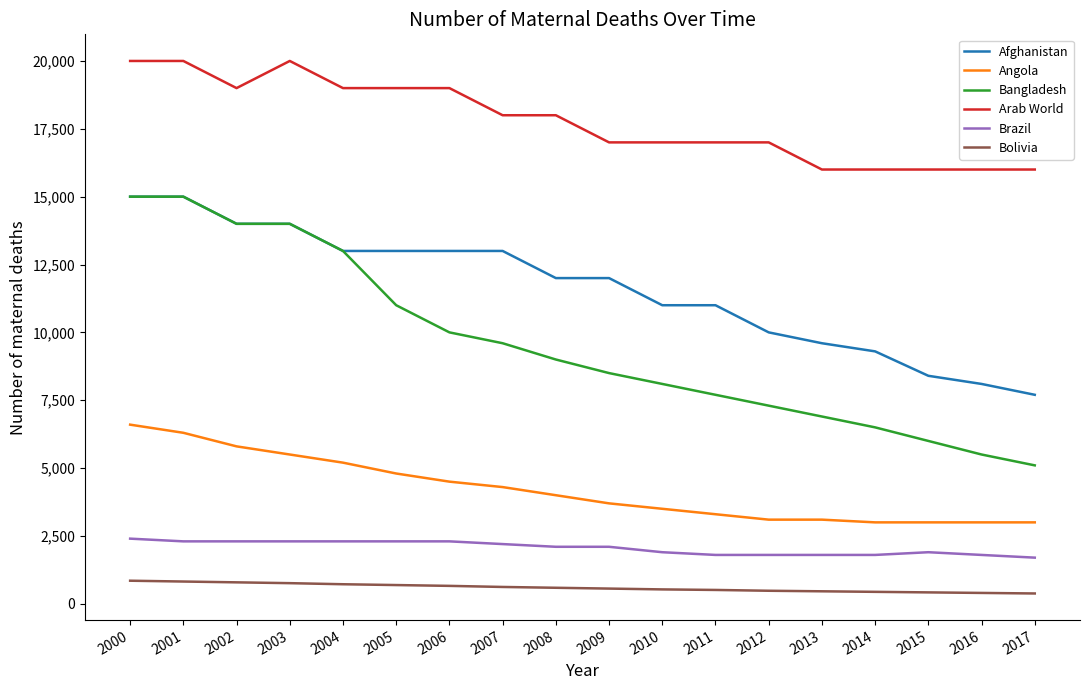

What value does the Afghanistan series have at 2011, to the nearest 50?

11000